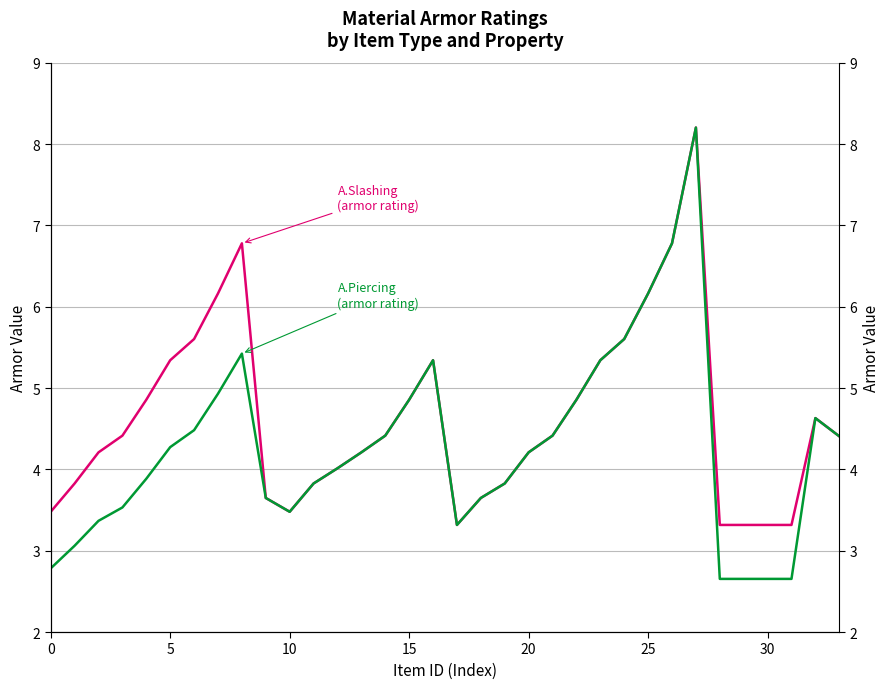

Reading right to left, extract all data points from this chart.

A.Slashing (armor): 4.4	4.6	3.3	3.3	3.3	3.3	8.2	6.8	6.2	5.6	5.3	4.9	4.4	4.2	3.8	3.6	3.3	5.3	4.9	4.4	4.2	4.0	3.8	3.5	3.6	6.8	6.2	5.6	5.3	4.9	4.4	4.2	3.8	3.5
A.Piercing (armor): 4.4	4.6	2.7	2.7	2.7	2.7	8.2	6.8	6.2	5.6	5.3	4.9	4.4	4.2	3.8	3.6	3.3	5.3	4.9	4.4	4.2	4.0	3.8	3.5	3.6	5.4	4.9	4.5	4.3	3.9	3.5	3.4	3.1	2.8